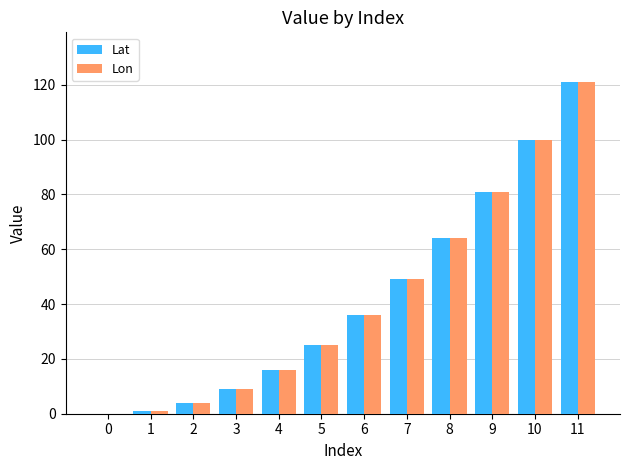

Which label corresponds to the largest value in the chart?

11